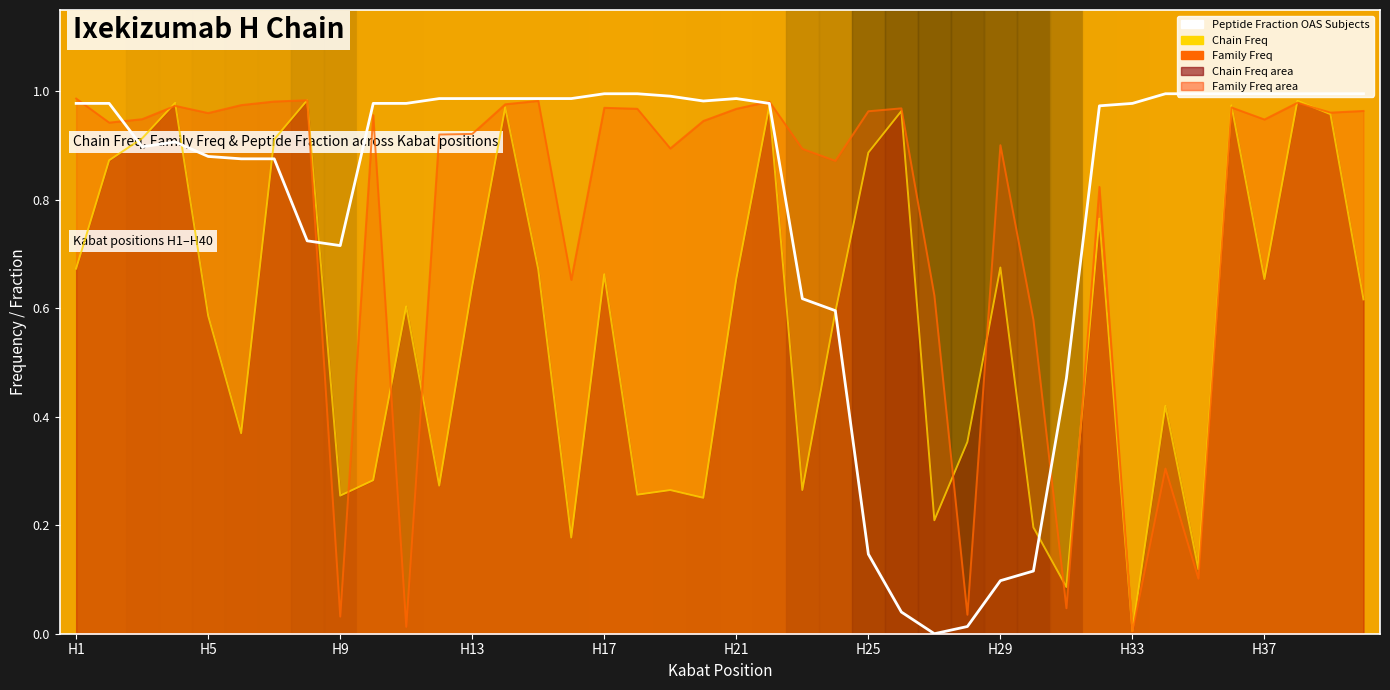

Is the value of Peptide Fraction OAS Subjects at 23 greater than the value of Chain Freq line at 29?

Yes